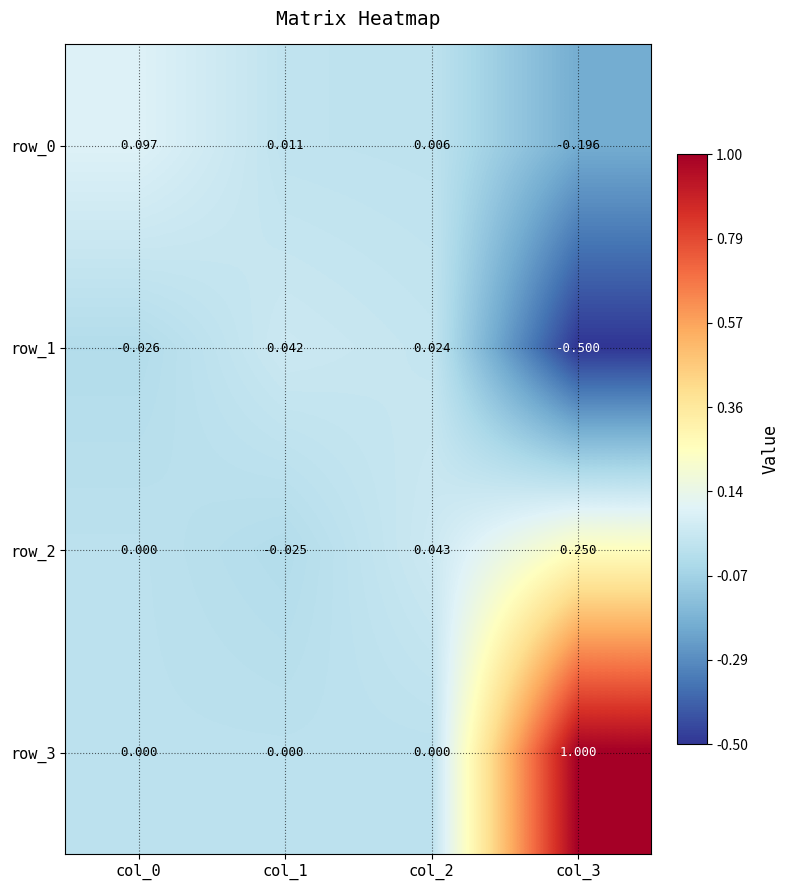

Between col_2 and col_3, which series saw the biggest shift?

row_3